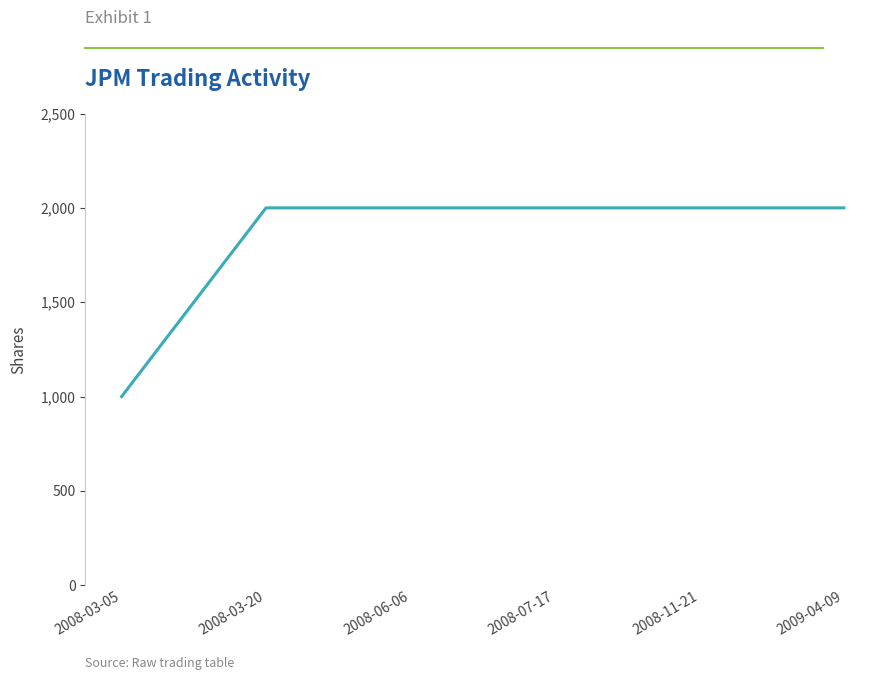

True or false: the data shows 632 at 2008-07-17.

False